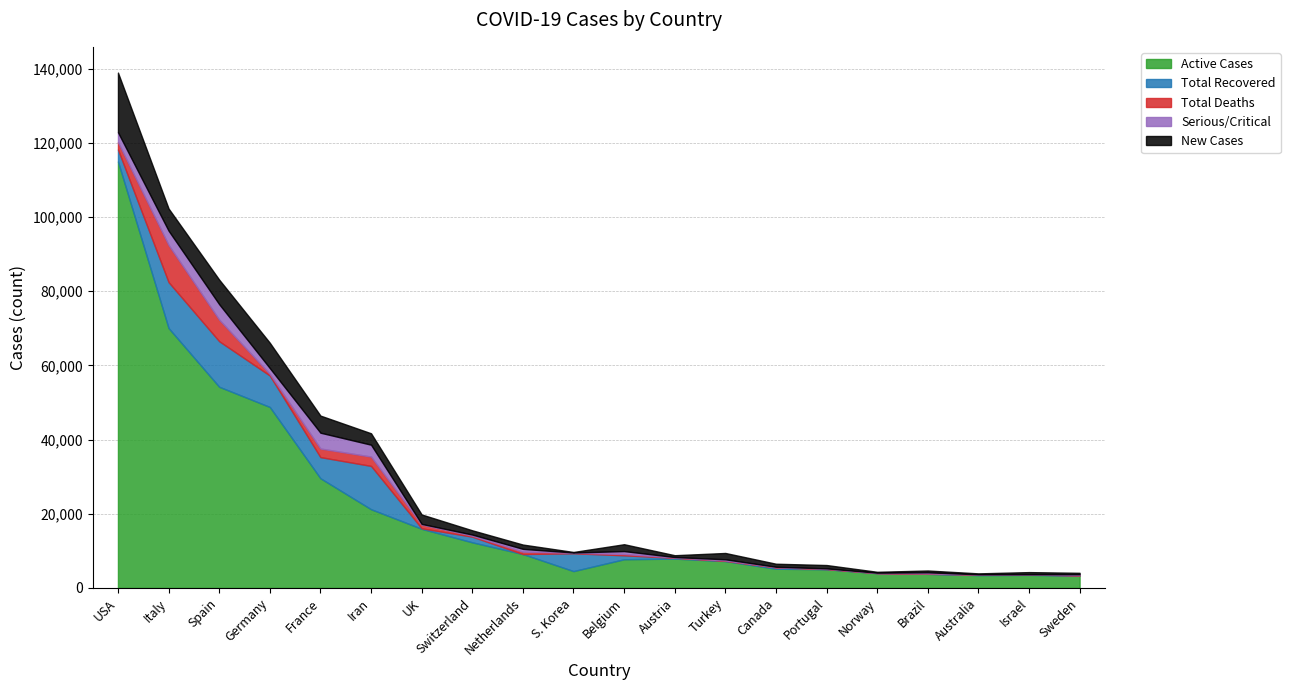

What are all the series names shown in the legend?

Active Cases, Total Recovered, Total Deaths, Serious/Critical, New Cases